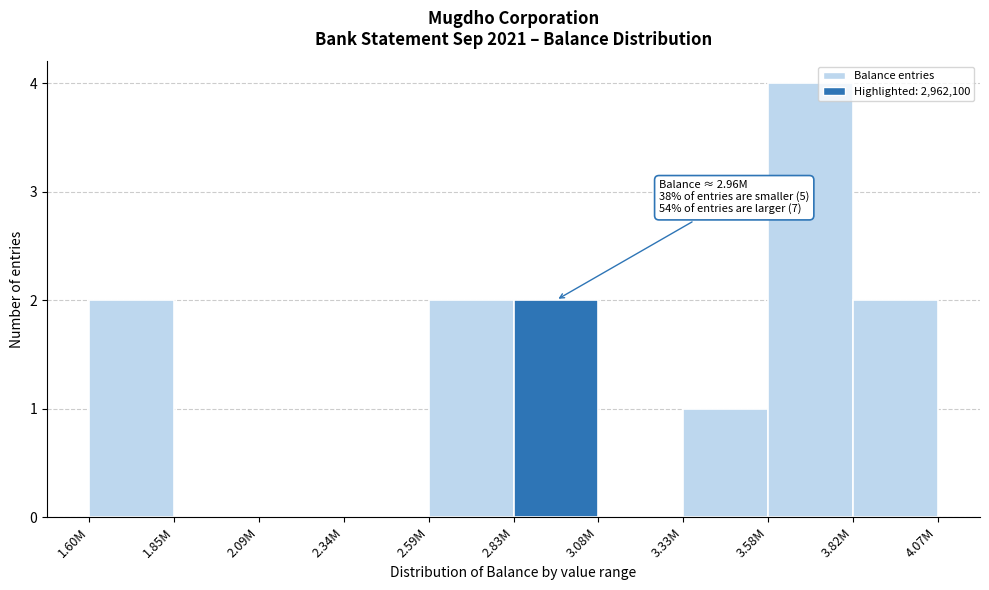

Reading left to right, list all the values displayed in this chart.

1.60M=2	1.85M=0	2.09M=0	2.34M=0	2.59M=2	2.83M=2	3.08M=0	3.33M=1	3.58M=4	3.82M=2